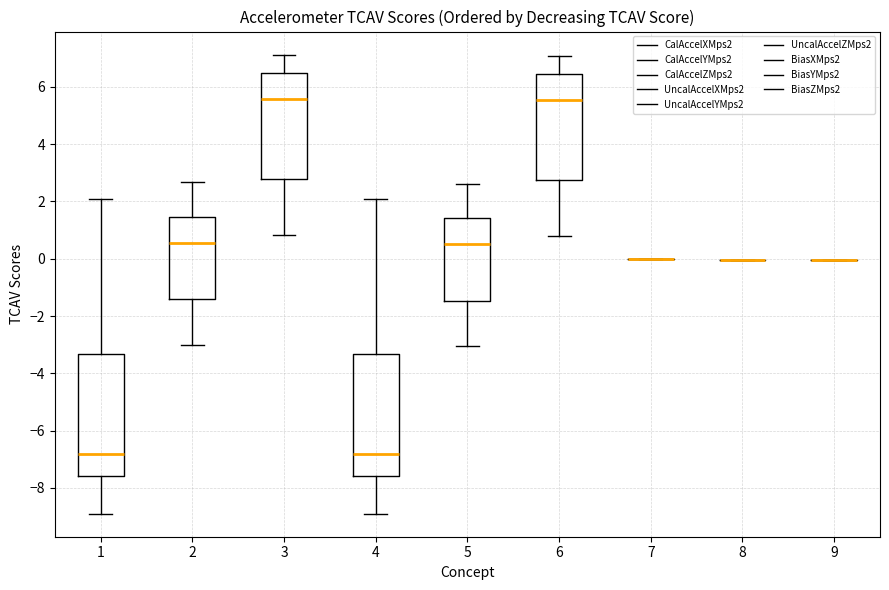

Reading left to right, transcribe this box plot: for each box, give where its median line is, the range the box spans, and where its two whiskers end, as read against the y-axis. The values are not printed on the chart, so give them approximately, as read against the axis.

1: median -6.8, box -7.6 to -3.4, whiskers -8.8 to 2.0
2: median 0.6, box -1.4 to 1.4, whiskers -3.0 to 2.6
3: median 5.6, box 2.8 to 6.4, whiskers 0.8 to 7.2
4: median -6.8, box -7.6 to -3.4, whiskers -8.8 to 2.0
5: median 0.6, box -1.4 to 1.4, whiskers -3.0 to 2.6
6: median 5.6, box 2.8 to 6.4, whiskers 0.8 to 7.0
7: box collapsed to a line at 0.0, whiskers 0.0 to 0.0
8: box collapsed to a line at 0.0, whiskers 0.0 to 0.0
9: box collapsed to a line at 0.0, whiskers 0.0 to 0.0